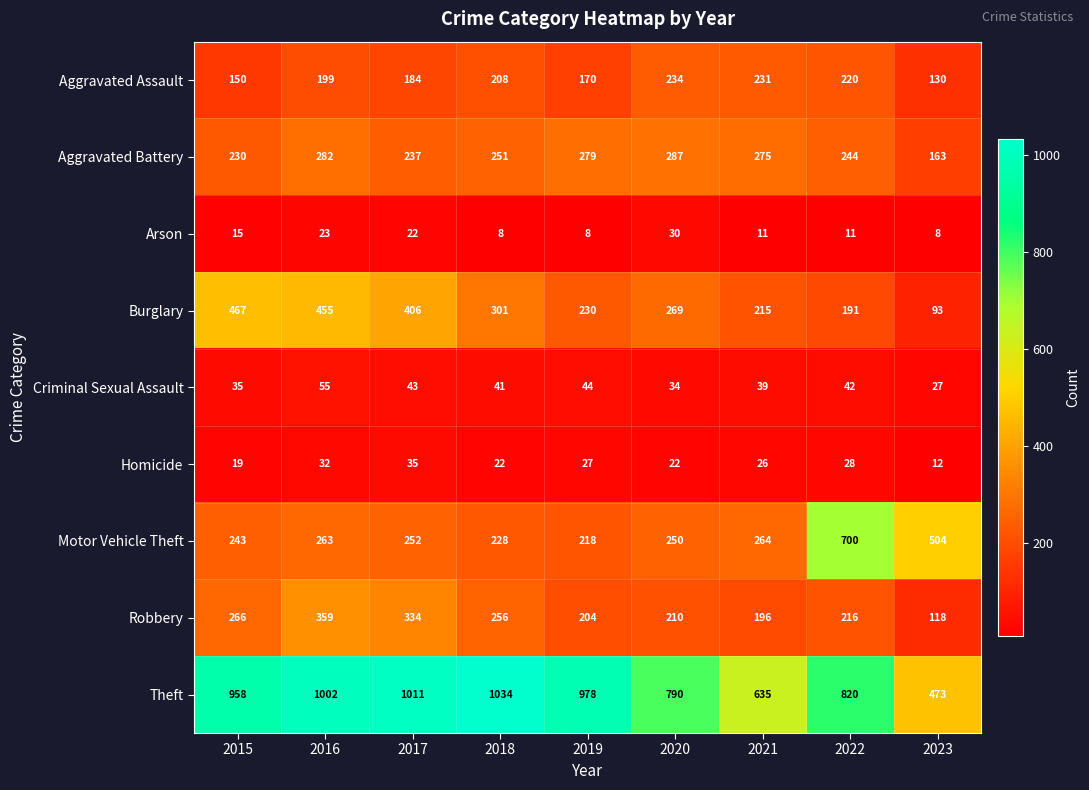

At which category is the sum across all series the highest?

2016